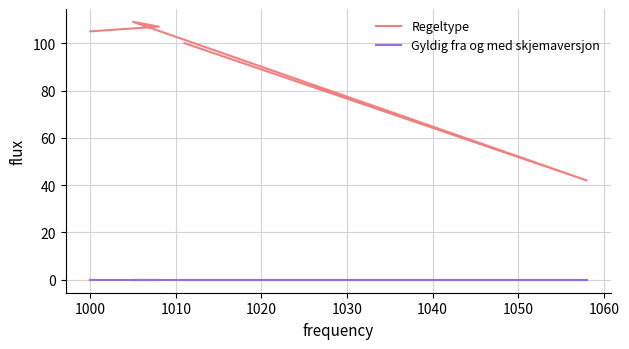

The value of Regeltype at 1000 is 151. True or false?

False